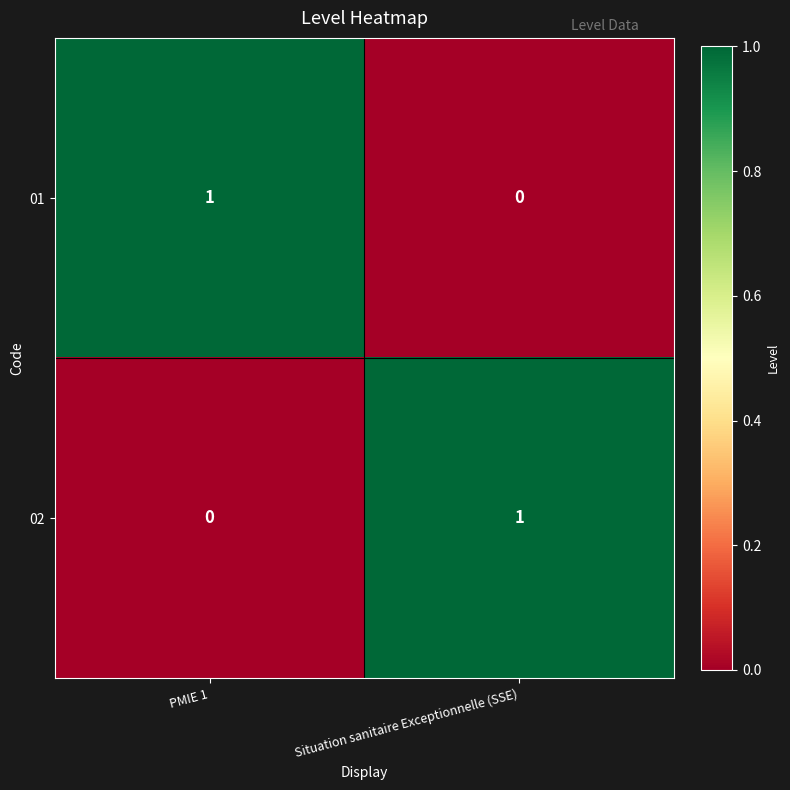

List the labels in order of 02 value, largest first.

Situation sanitaire Exceptionnelle (SSE), PMIE 1